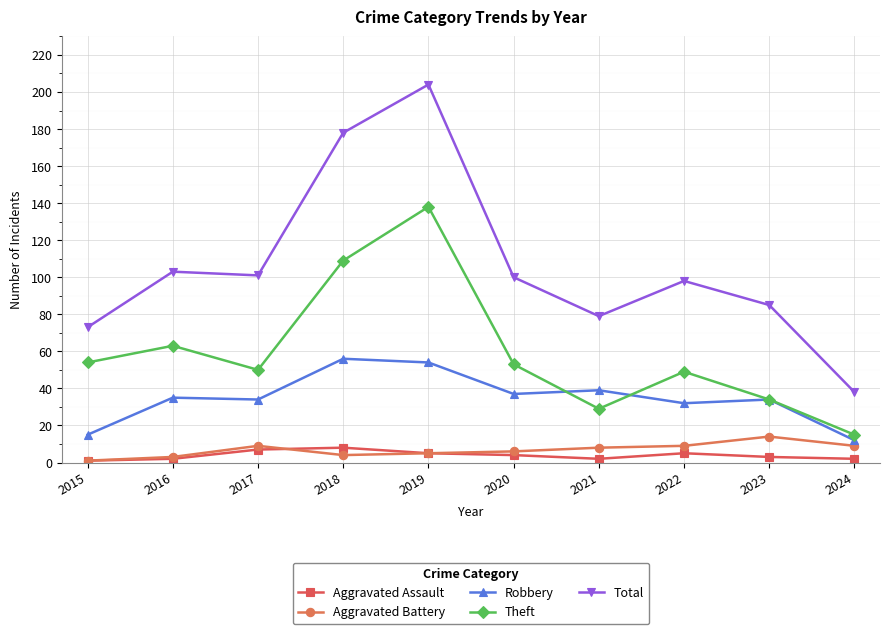

True or false: Aggravated Battery and Robbery cross at least once.

False